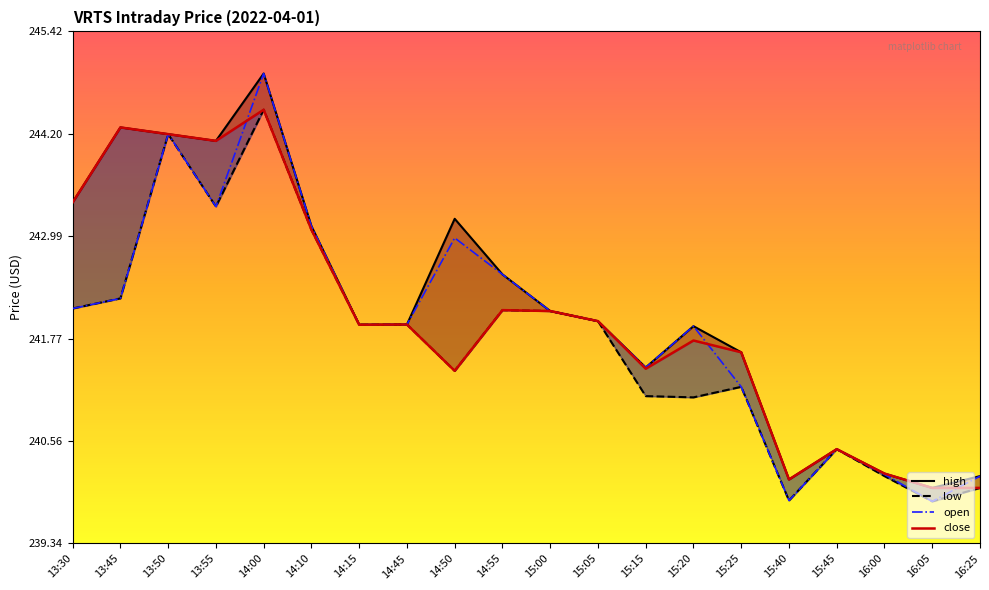

Where is the first local minimum for close?

13:55